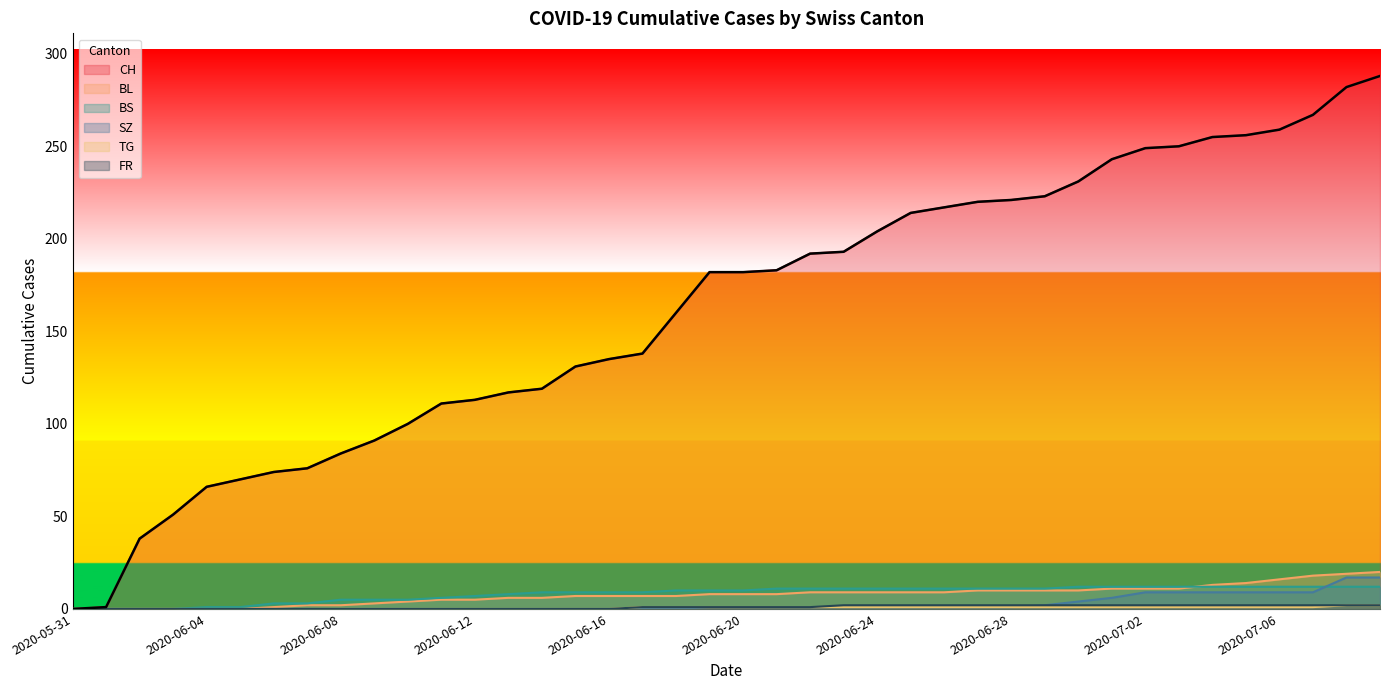

What is the sum of the CH values at 2020-07-09 and 2020-06-13?

405